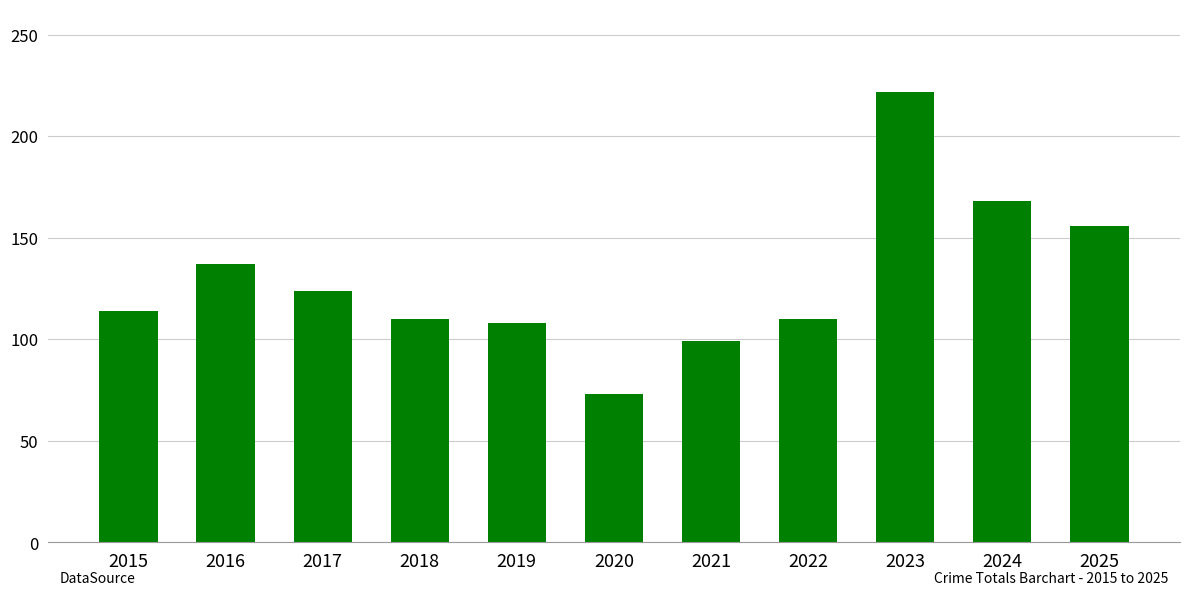

At which category does the chart reach its minimum across all series?

2020